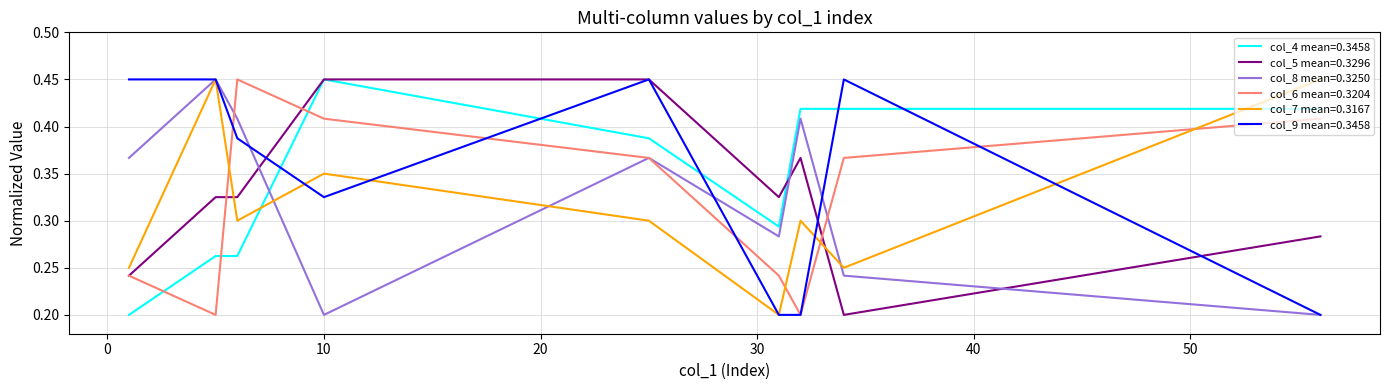

True or false: col_4 mean=0.3458 and col_8 mean=0.3250 cross at least once.

True